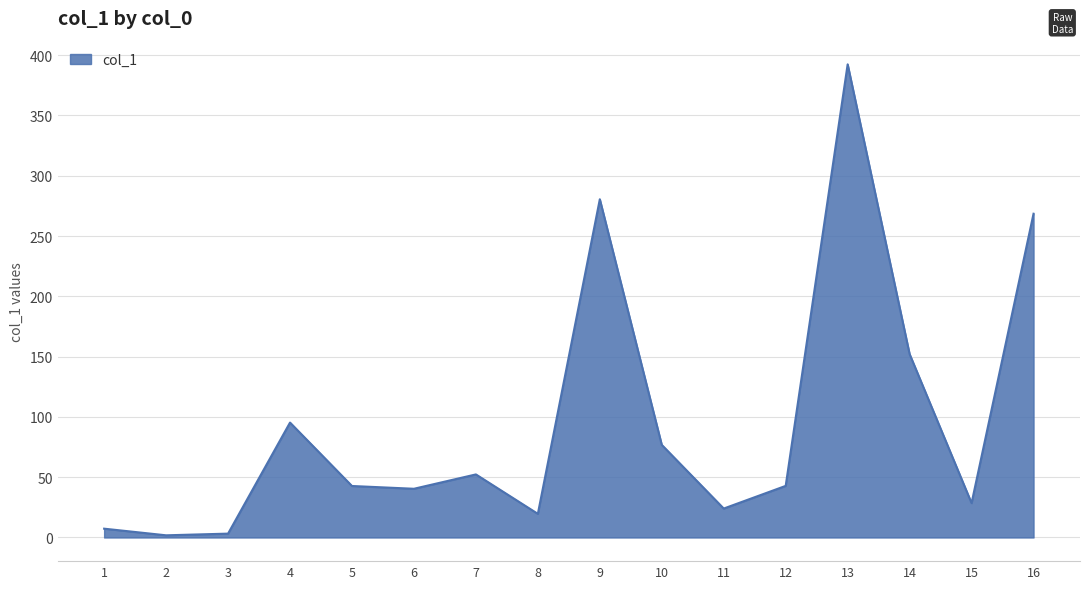

The chart shows a value of 268.5 at 16. True or false?

True